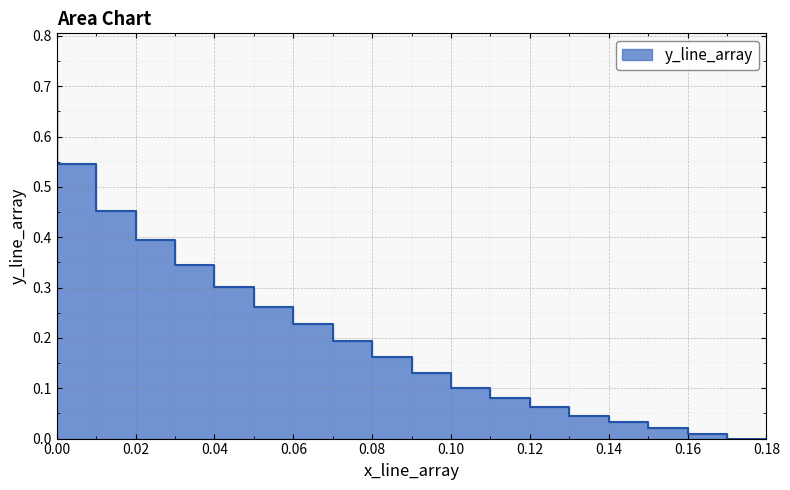

What is the value of the 4th point from the left?

0.4